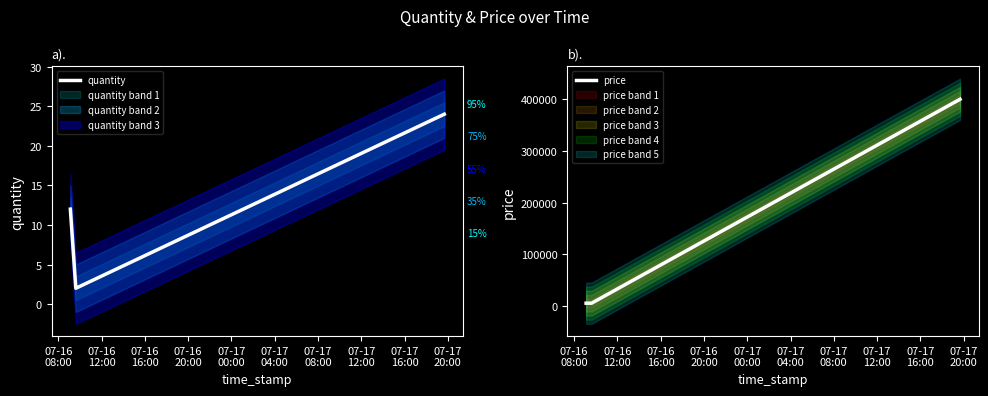

What is the highest value of the price series?

400000